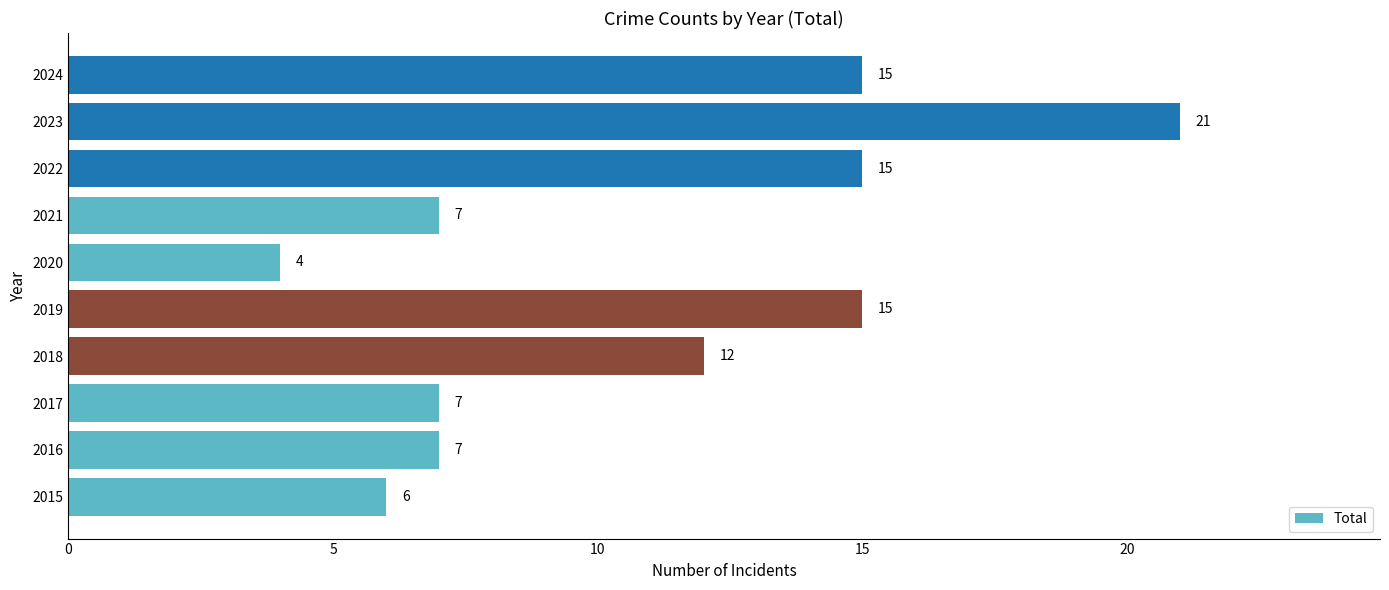

What is the difference between the maximum and minimum values?

17